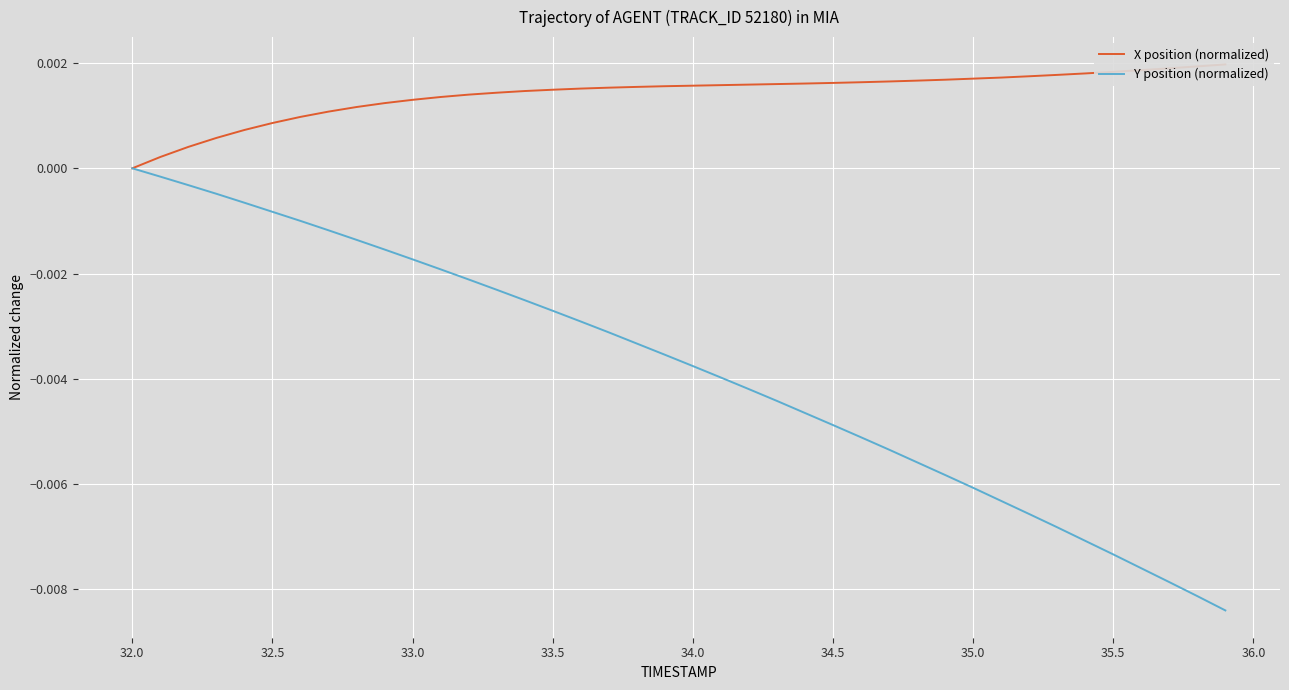

The Y position (normalized) series shows 0.0 at 32.0. True or false?

True